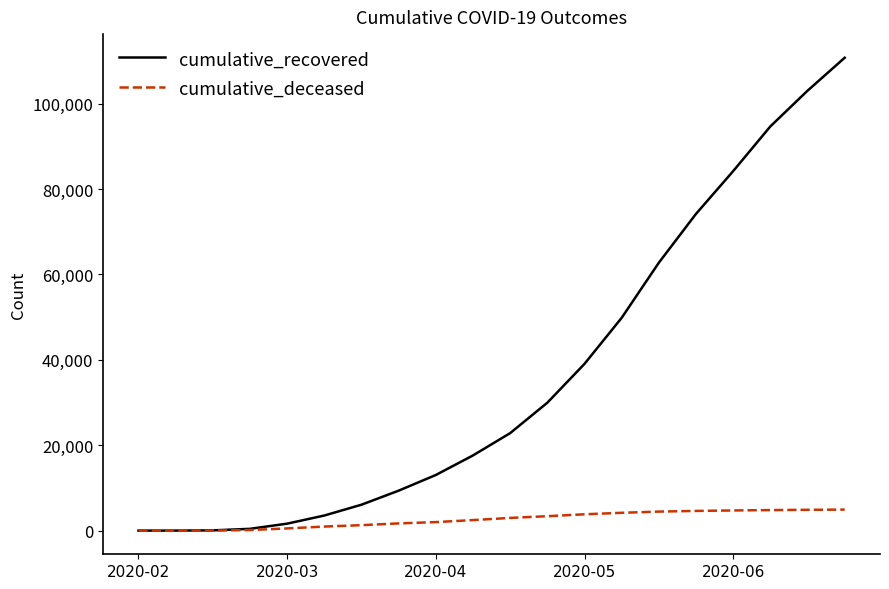

Rank the series by their maximum value, from highest to lowest.

cumulative_recovered, cumulative_deceased